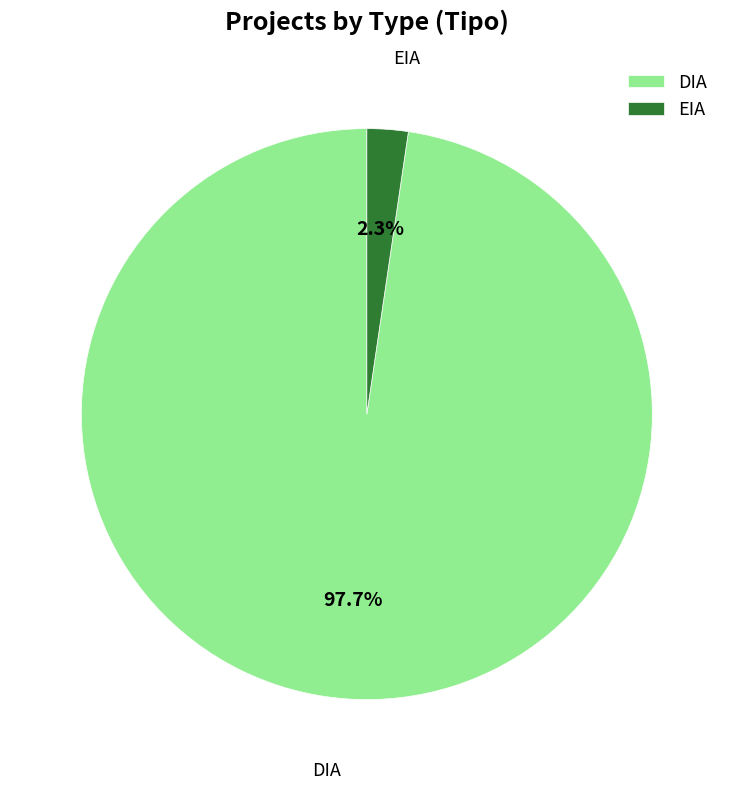

How many segments does this pie chart have?

2